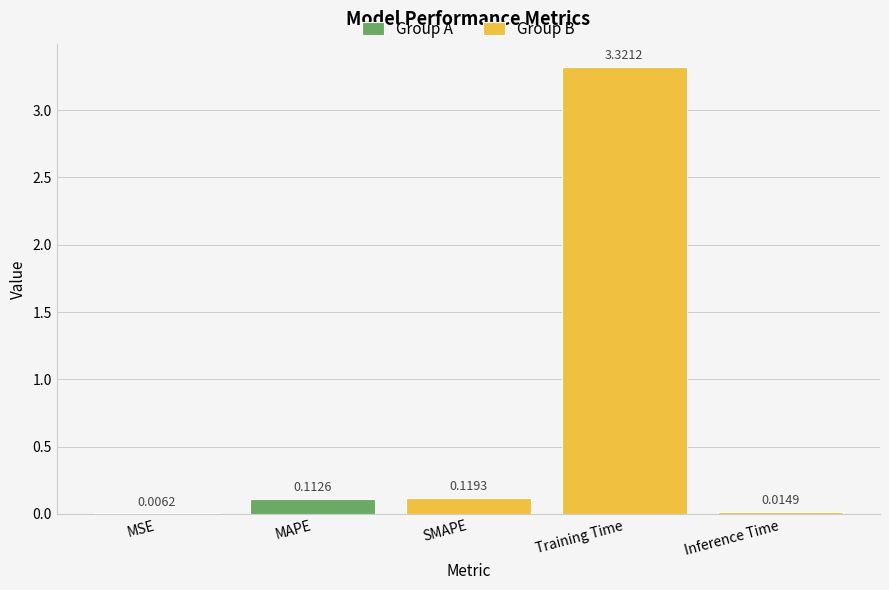

Rank the categories by value from lowest to highest.

MSE, Inference Time, MAPE, SMAPE, Training Time